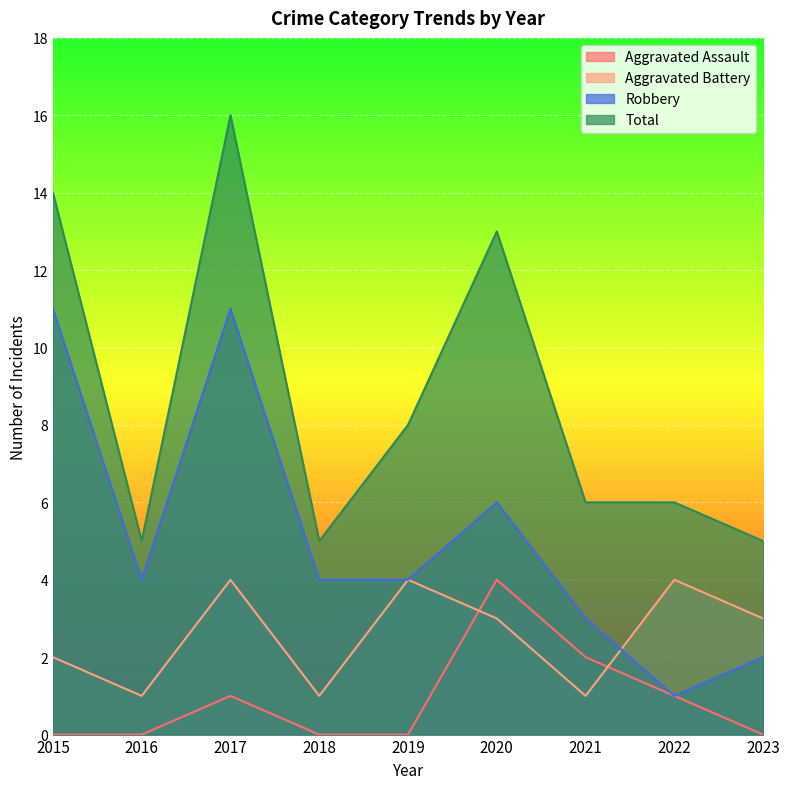

In Aggravated Battery, how many points are lower than both neighbors (excluding endpoints)?

3